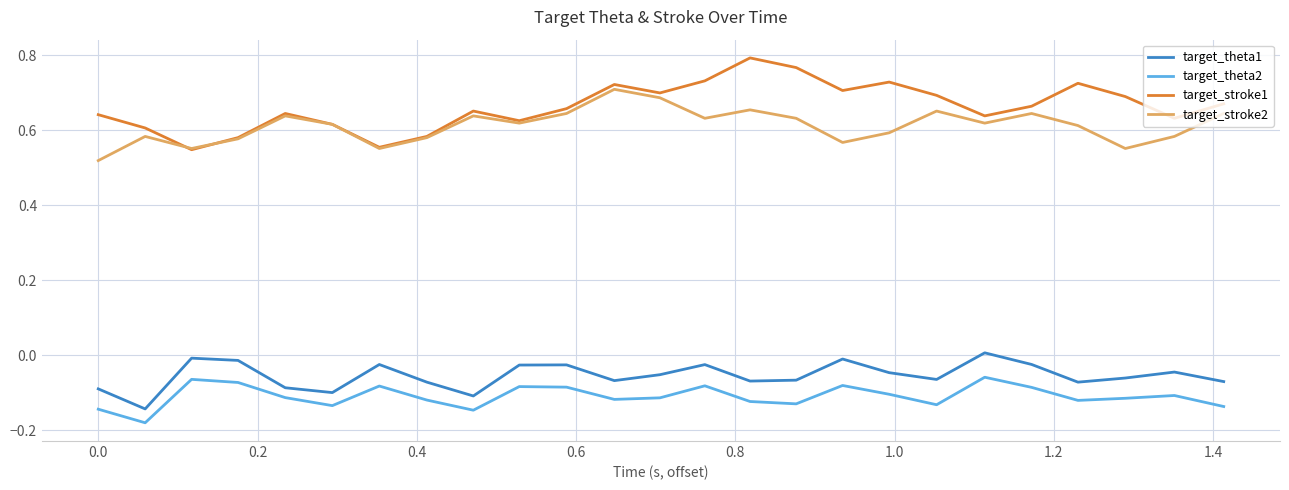

Which series has the largest total across all categories?

target_stroke1